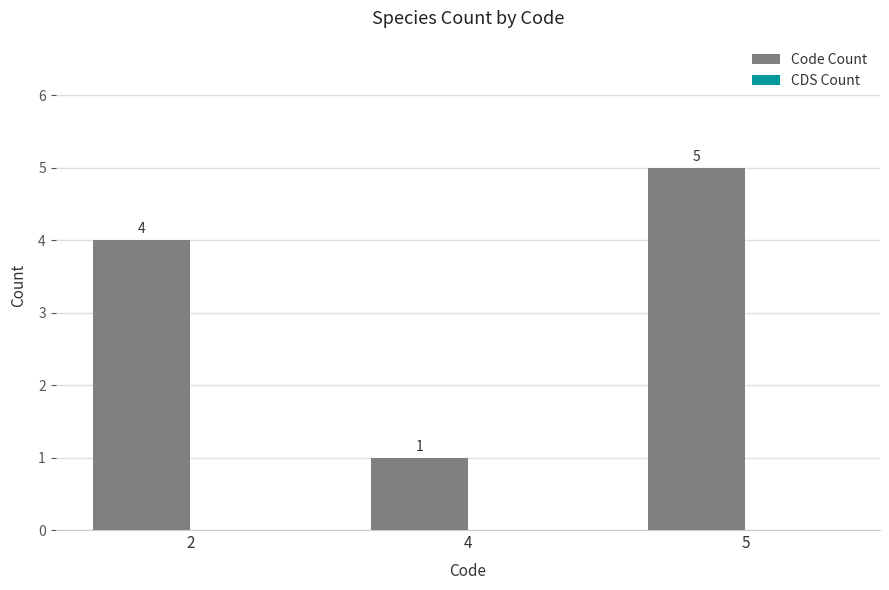

Read the value at 2.

4